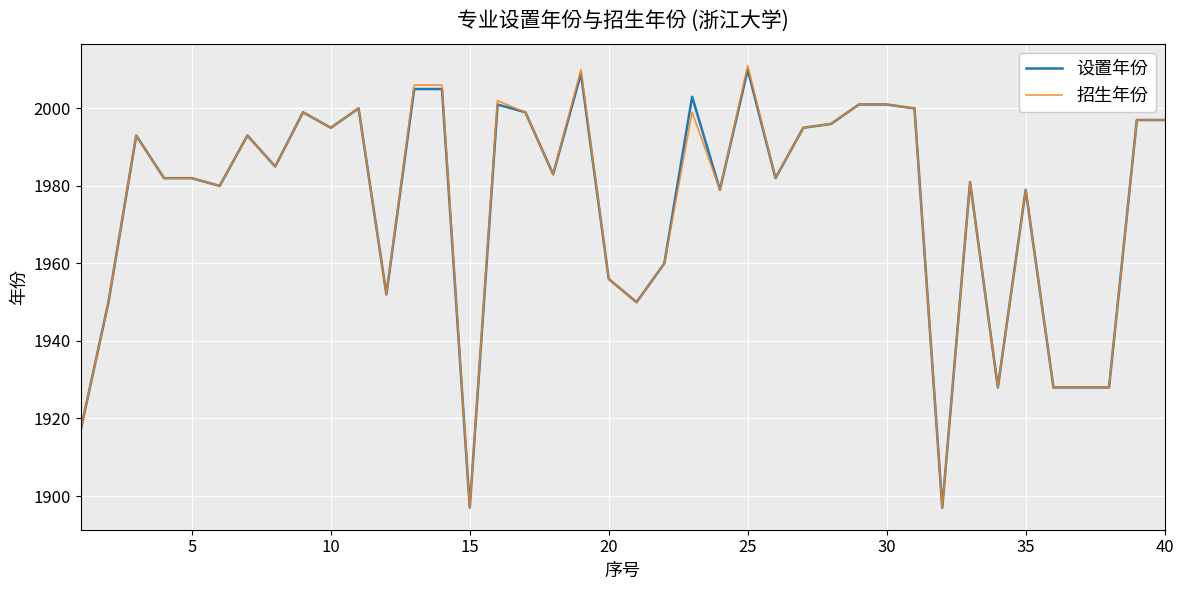

Which series has the widest spread of values?

招生年份